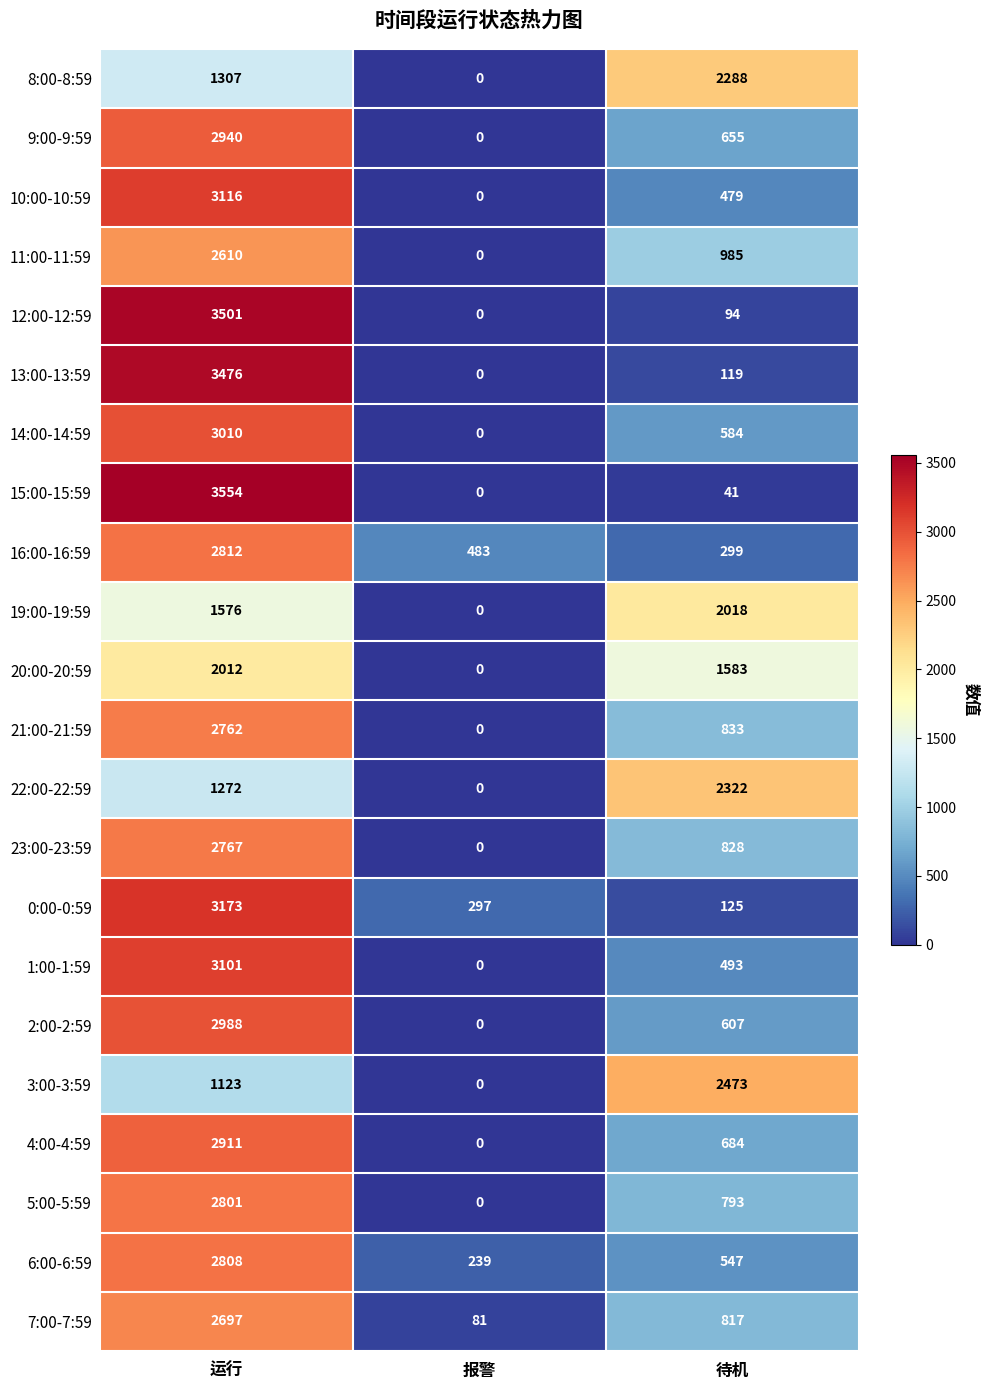

Rank the series at 待机 from highest to lowest value.

3:00-3:59, 22:00-22:59, 8:00-8:59, 19:00-19:59, 20:00-20:59, 11:00-11:59, 21:00-21:59, 23:00-23:59, 7:00-7:59, 5:00-5:59, 4:00-4:59, 9:00-9:59, 2:00-2:59, 14:00-14:59, 6:00-6:59, 1:00-1:59, 10:00-10:59, 16:00-16:59, 0:00-0:59, 13:00-13:59, 12:00-12:59, 15:00-15:59